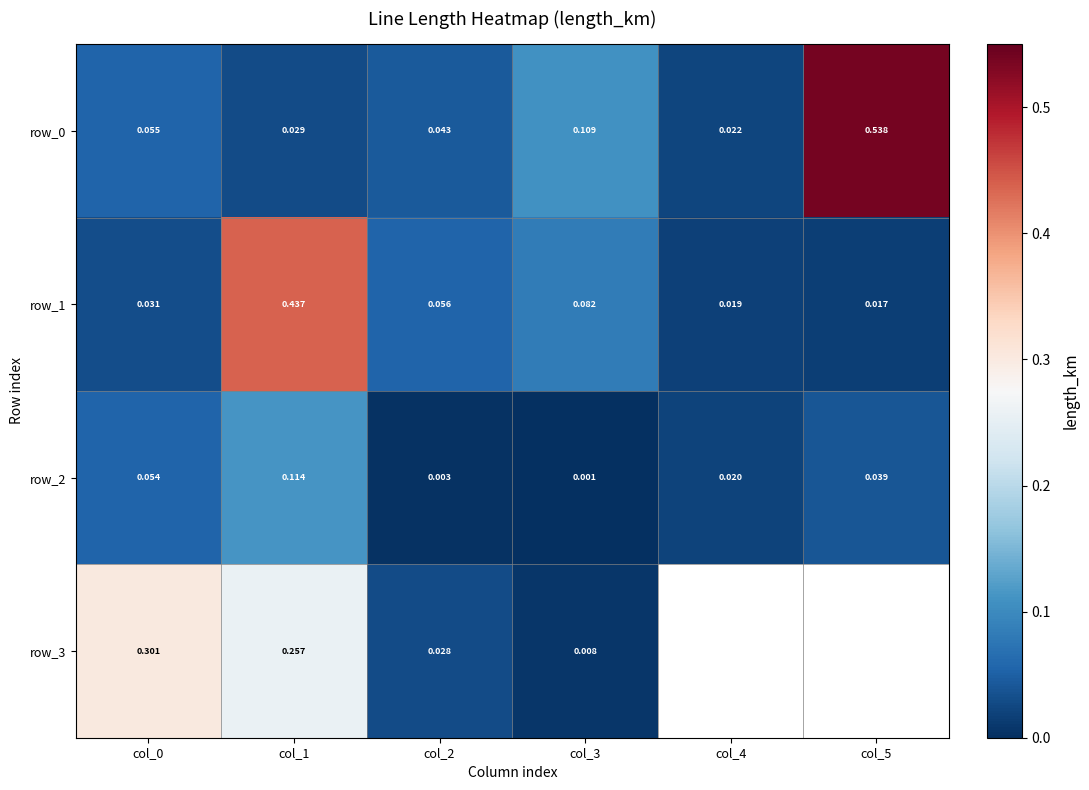

Is the value of row_2 at col_2 greater than the value of row_3 at col_0?

No